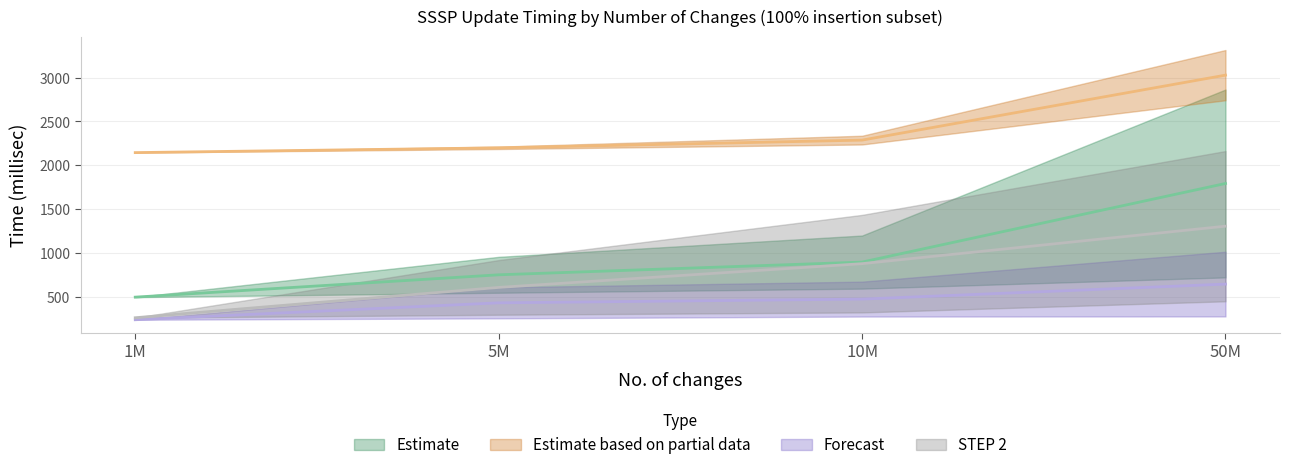

Count the number of data series in this chart.

2